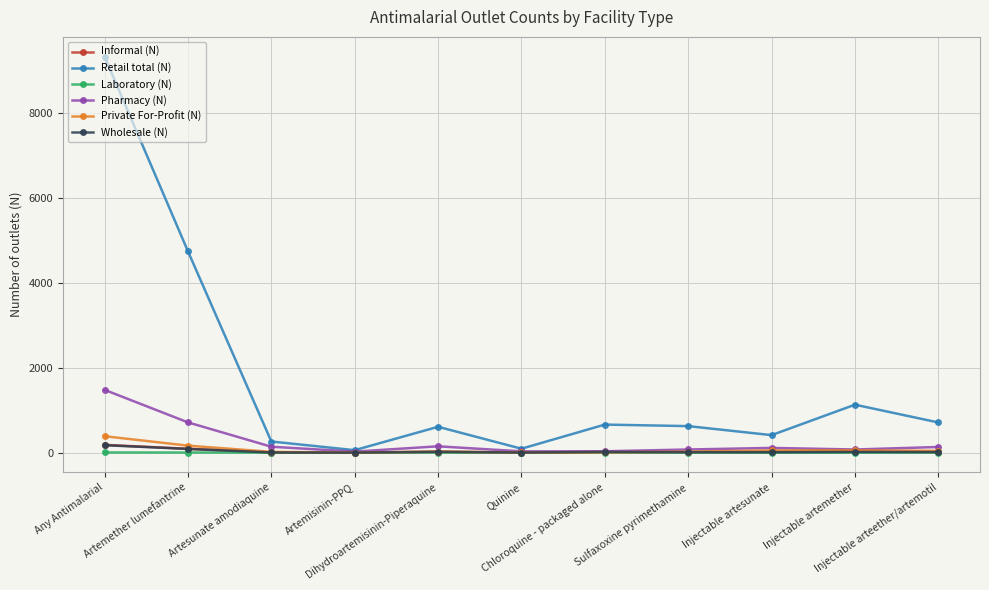

What is the maximum value shown in the chart?

9314